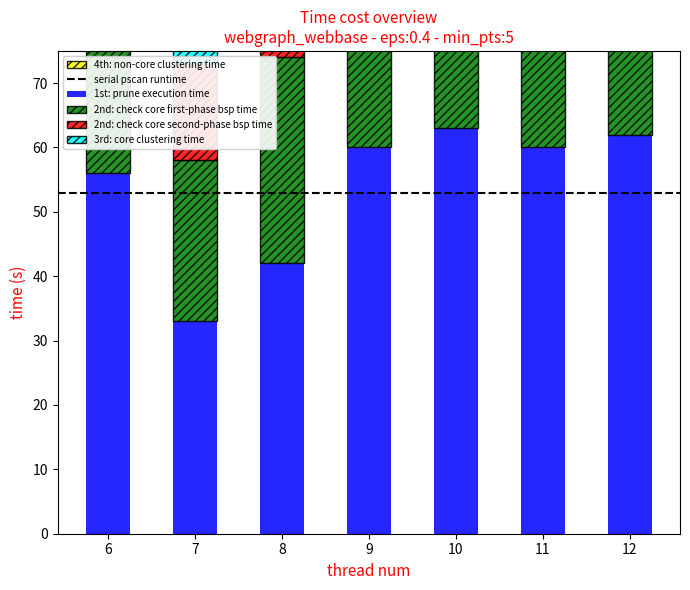

Reading left to right, transcribe all the data shown in this chart.

1st: prune execution time: 56	33	42	60	63	60	62
2nd: check core first-phase bsp time: 44	25	32	48	50	47	49
2nd: check core second-phase bsp time: 30	15	22	35	38	33	36
3rd: core clustering time: 12	6	9	14	15	13	14
4th: non-core clustering time: 4	2	3	5	5	4	5